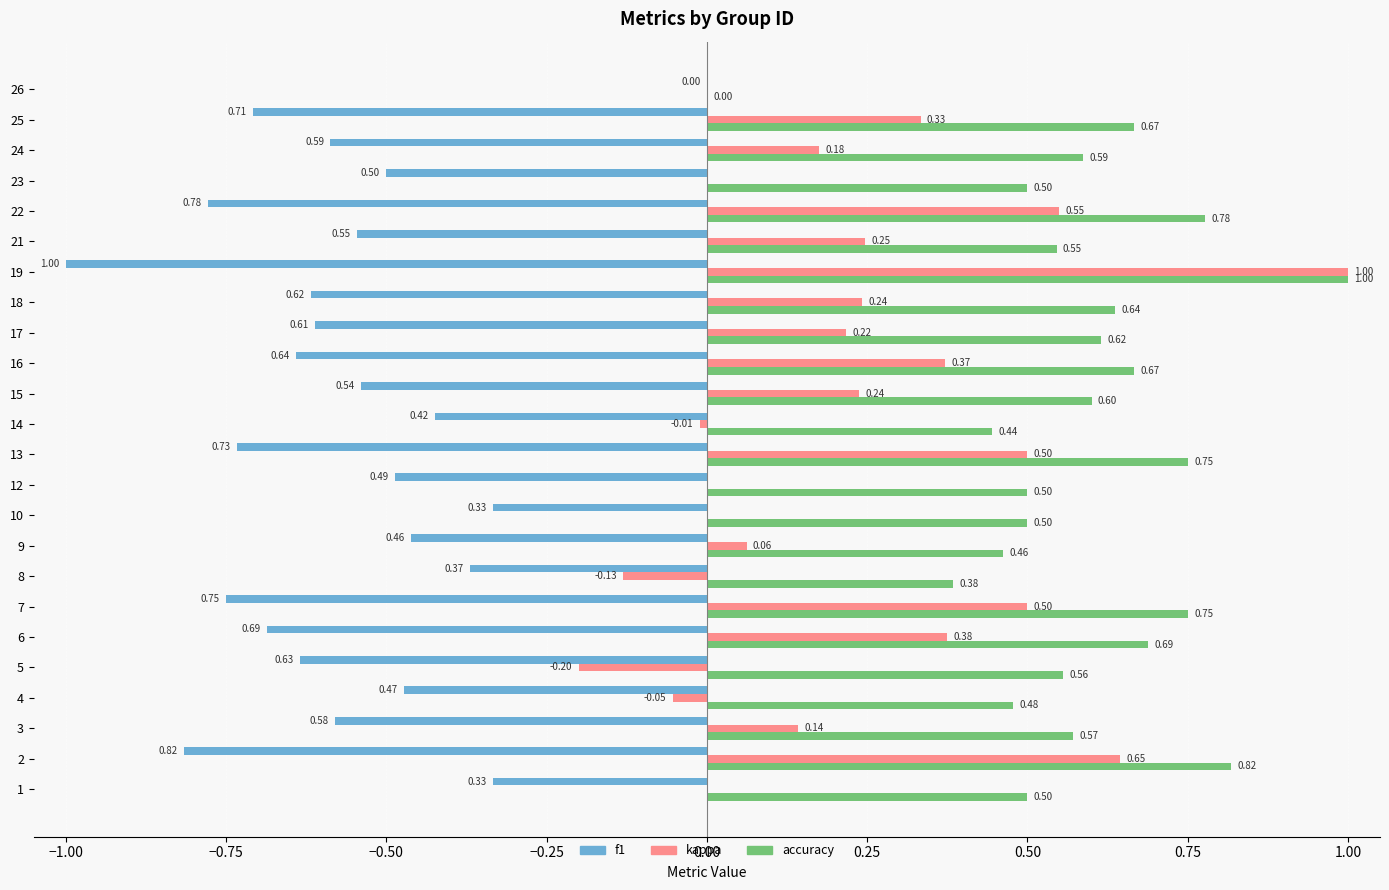

What are all the series names shown in the legend?

f1, kappa, accuracy